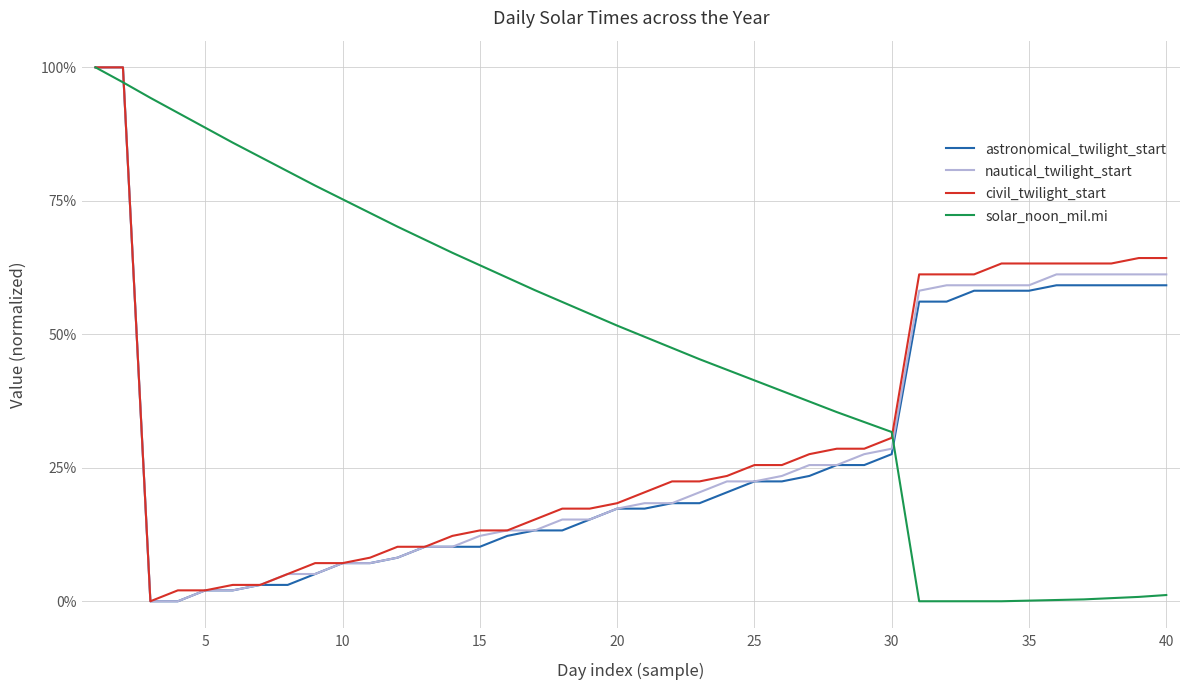

Does the chart display data point markers on the line(s)?

No